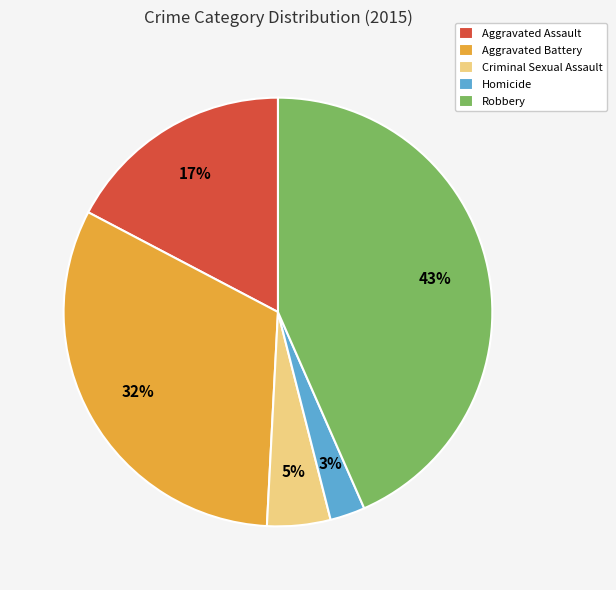

What percentage is the Aggravated Assault slice, to the nearest percent?

17%